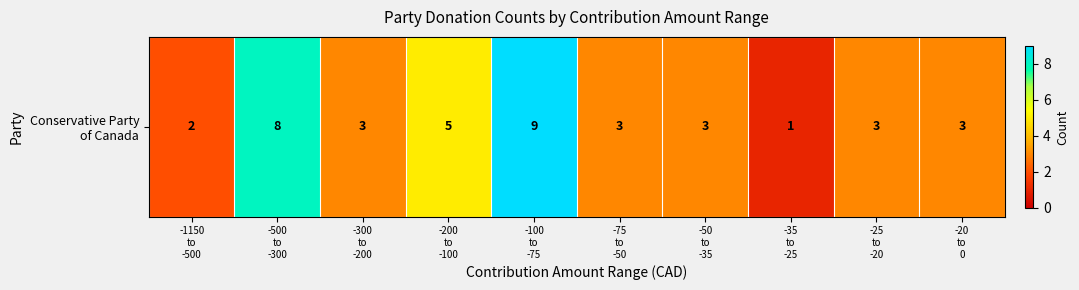

Which label corresponds to the largest value in the chart?

-100
to
-75